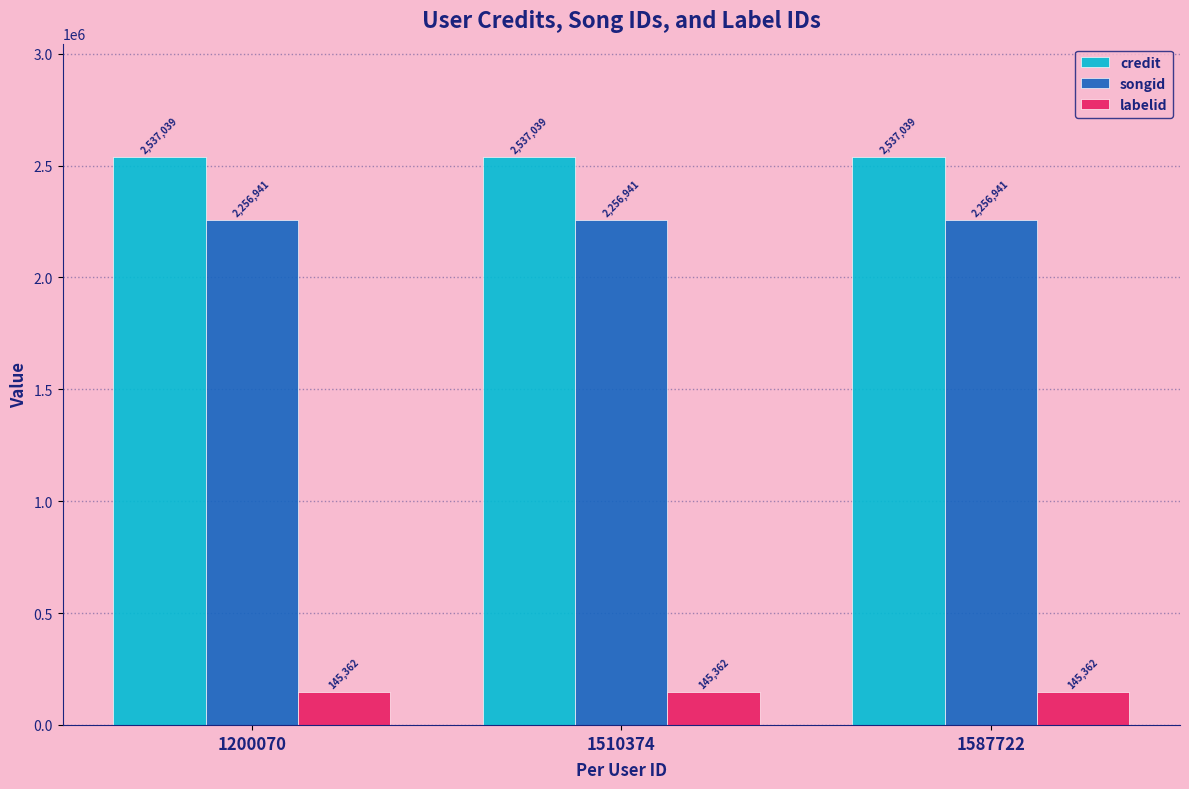

Reading right to left, transcribe all the data shown in this chart.

credit: 2537039	2537039	2537039
songid: 2256941	2256941	2256941
labelid: 145362	145362	145362